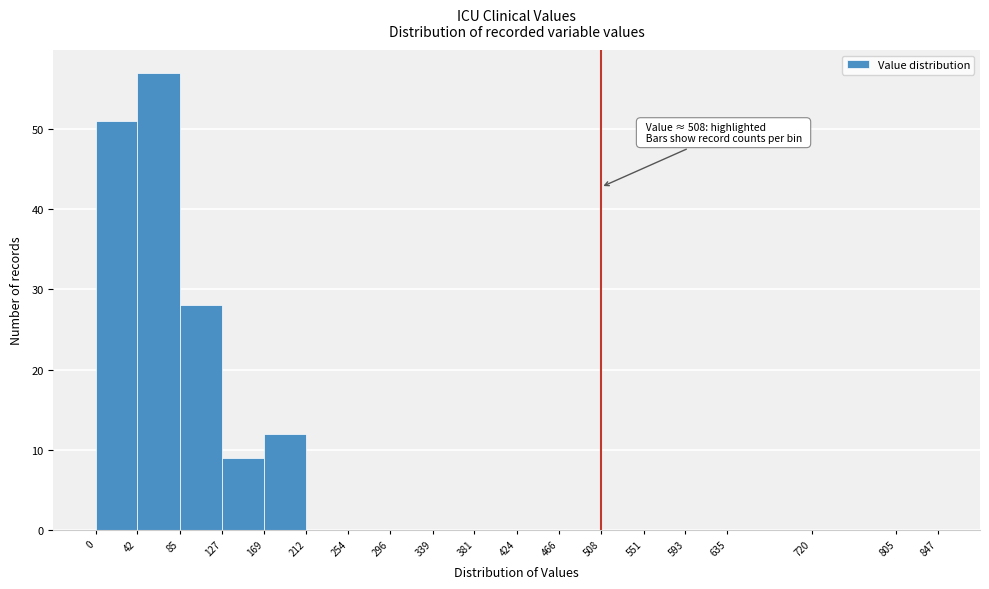

Which range on the x-axis has the tallest bar?

42 to 85